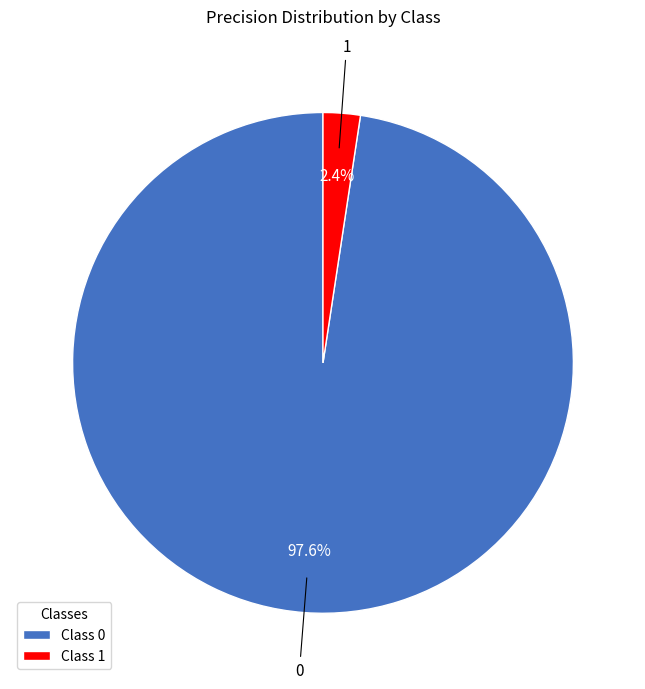

Is there a majority slice in this chart?

Yes